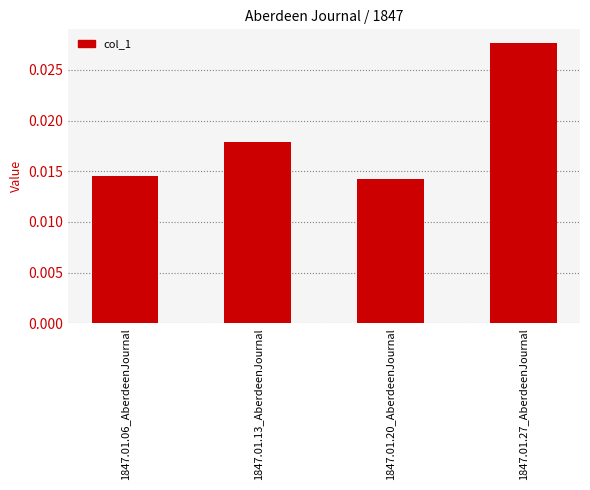

How many series are shown in this chart?

1